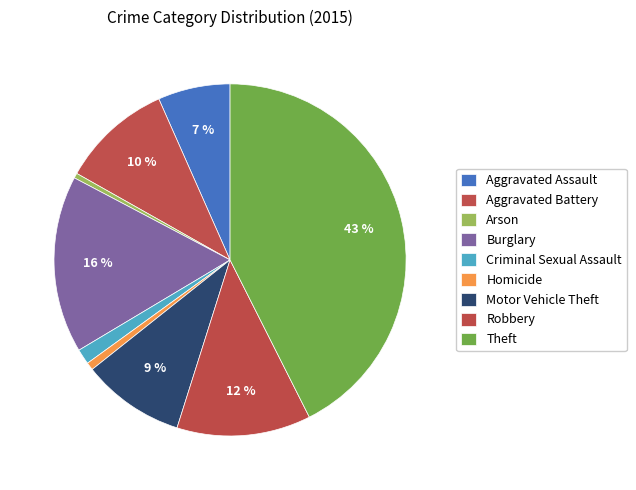

What percentage is the Criminal Sexual Assault slice, to the nearest percent?

1%